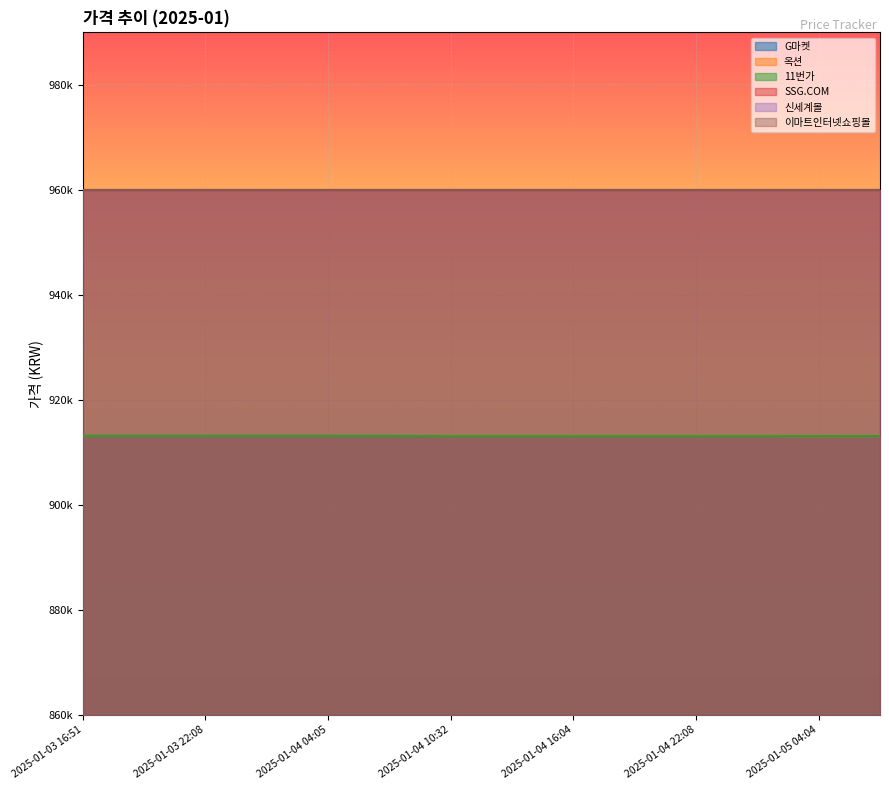

True or false: 옥션 and G마켓 intersect in this chart.

False